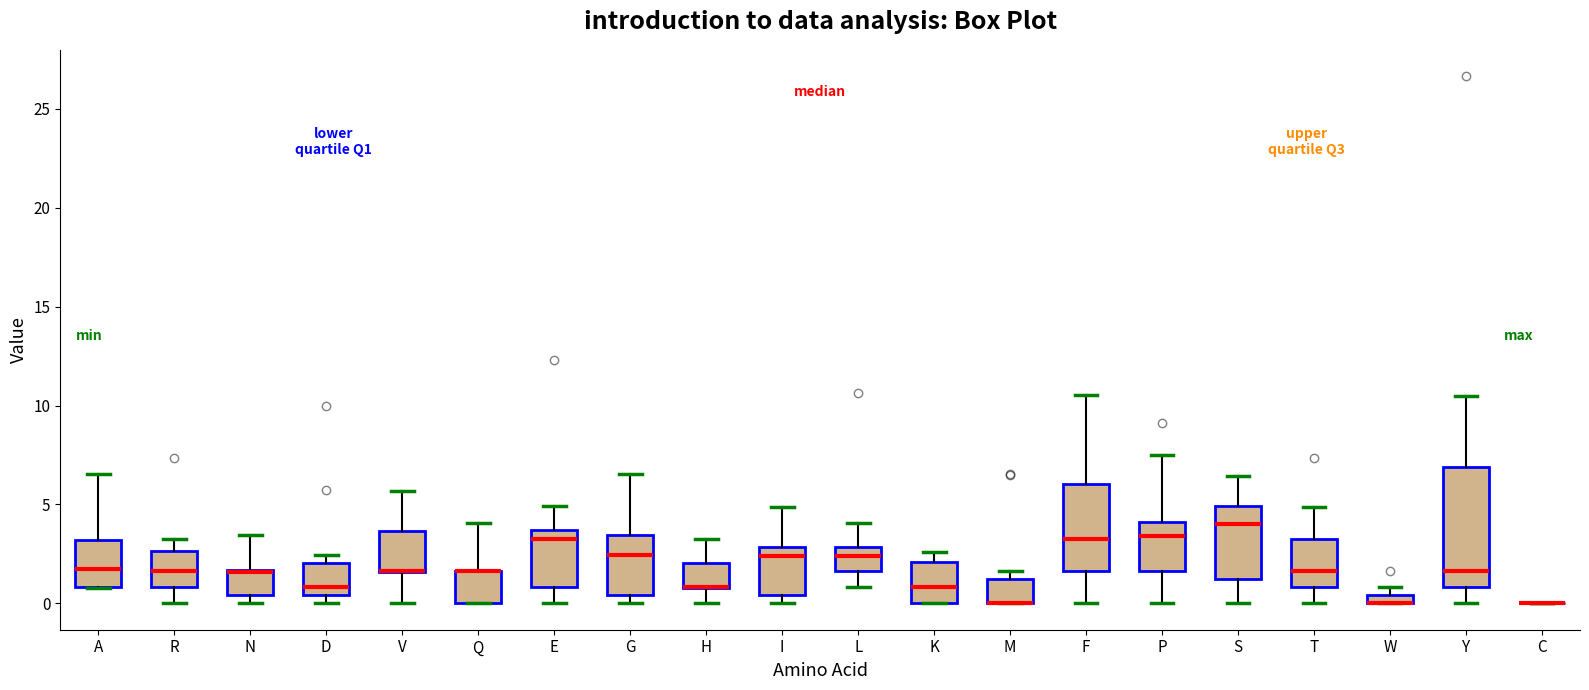

Where does the lower whisker of the box for S end on the y-axis? The values are not printed on the chart, so give them approximately, as read against the axis.

0.0